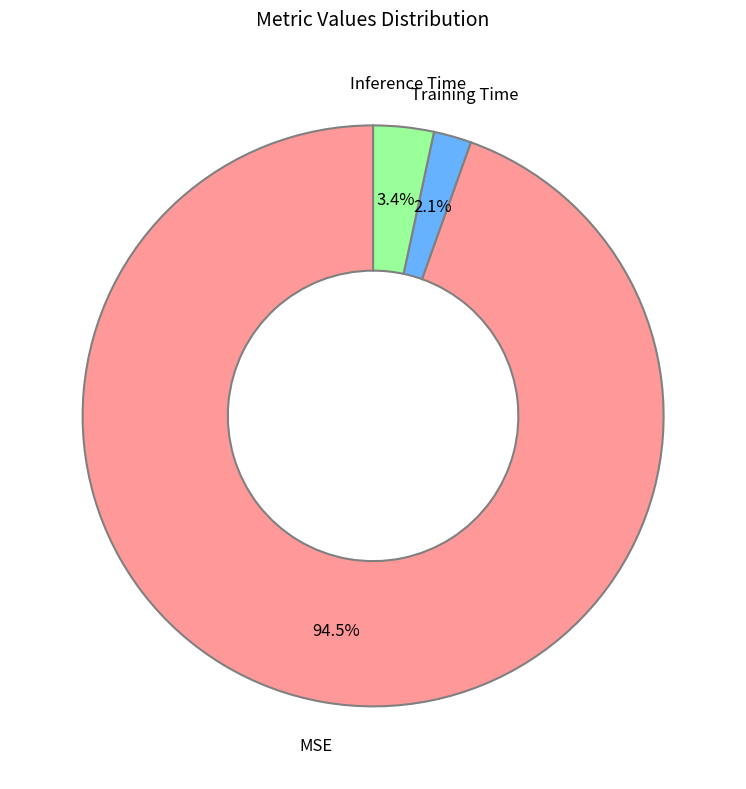

Is there any slice that represents more than half of the pie?

Yes